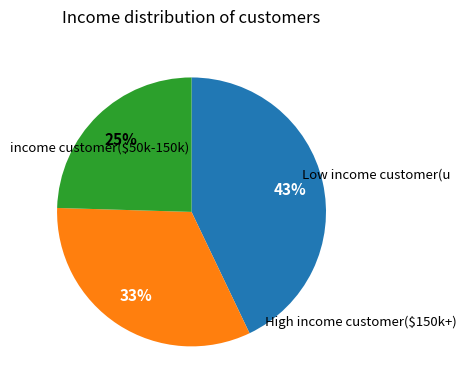

To the nearest percent, what is the average slice percentage?

33%